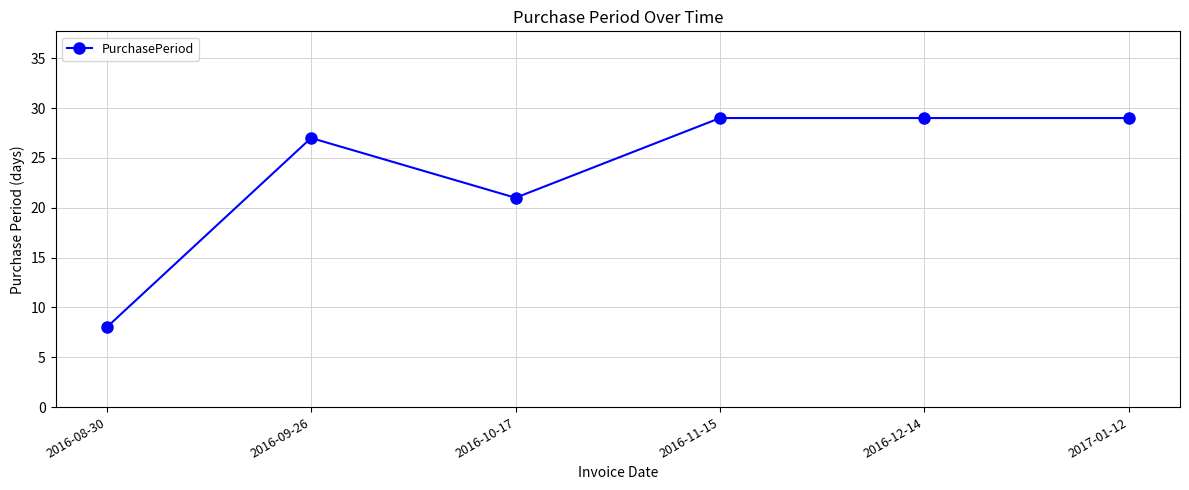

Read the value at 2016-08-30.

8